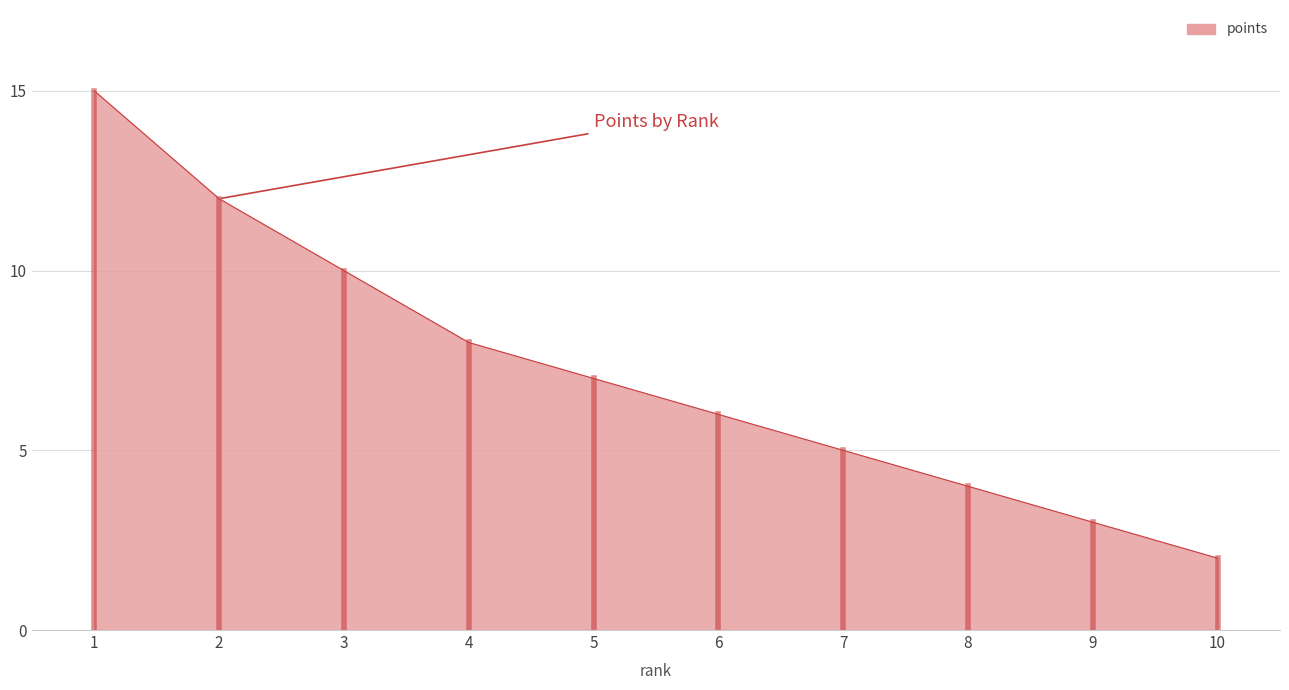

At which label is the value closest to 8?

4